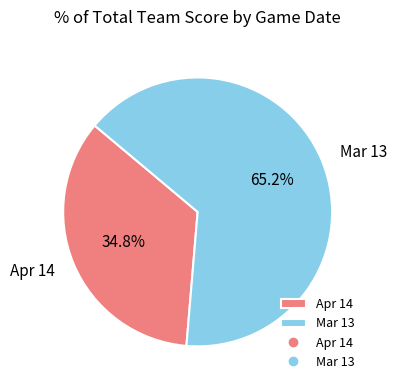

Which has a higher value, Apr 14 or Mar 13?

Mar 13